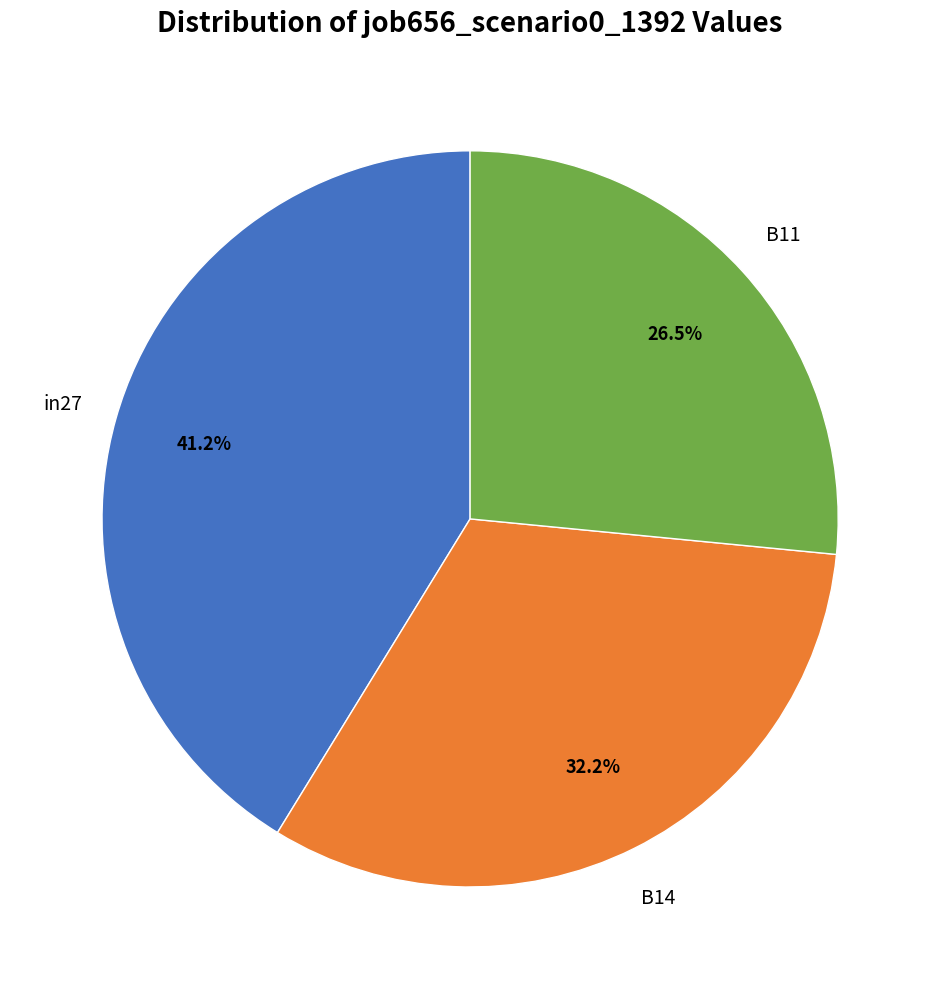

Is there any slice that represents more than half of the pie?

No